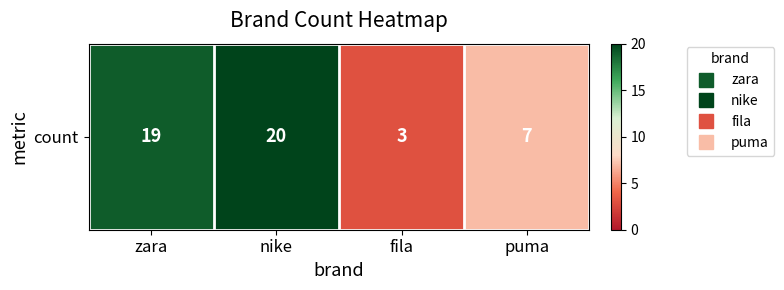

List the labels in order of value, smallest first.

fila, puma, zara, nike